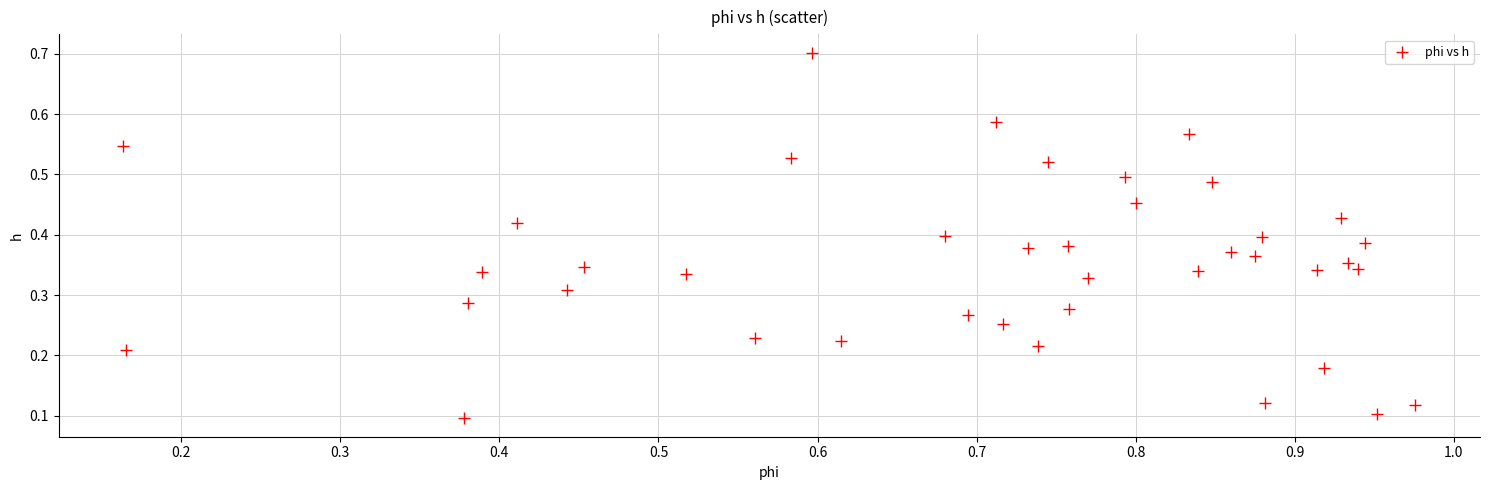

What is the range of X values (max minus min)?

0.8